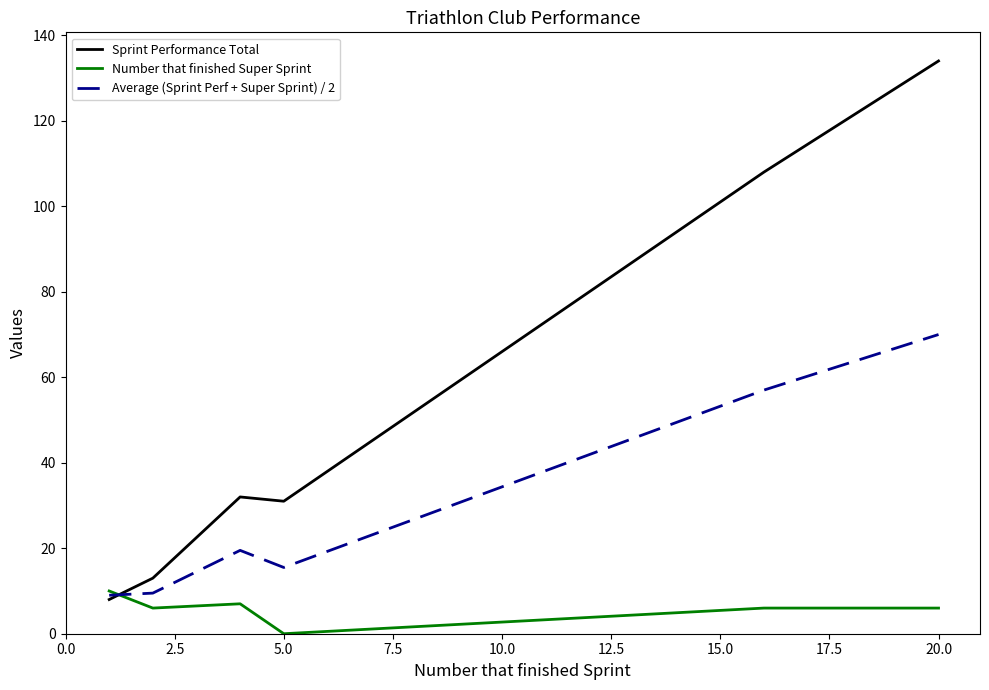

Which series has the largest total across all categories?

Sprint Performance Total